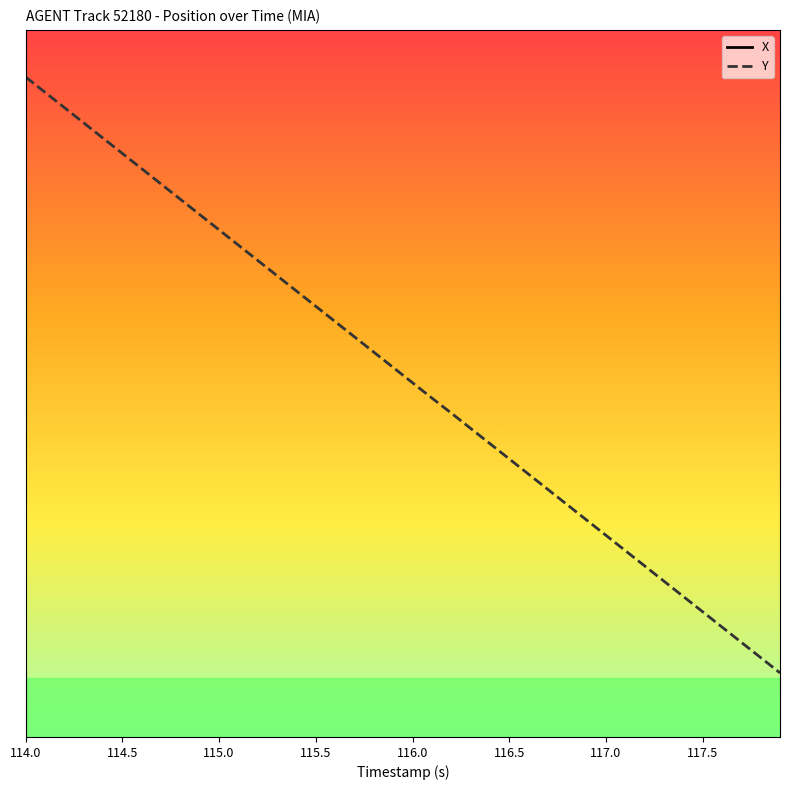

Rank the series by their maximum value, from lowest to highest.

X, Y